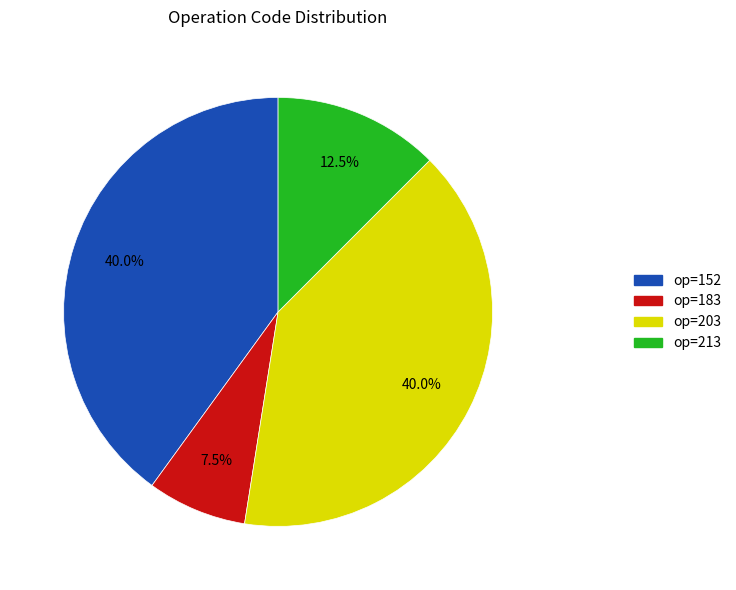

Does any single category account for the majority?

No